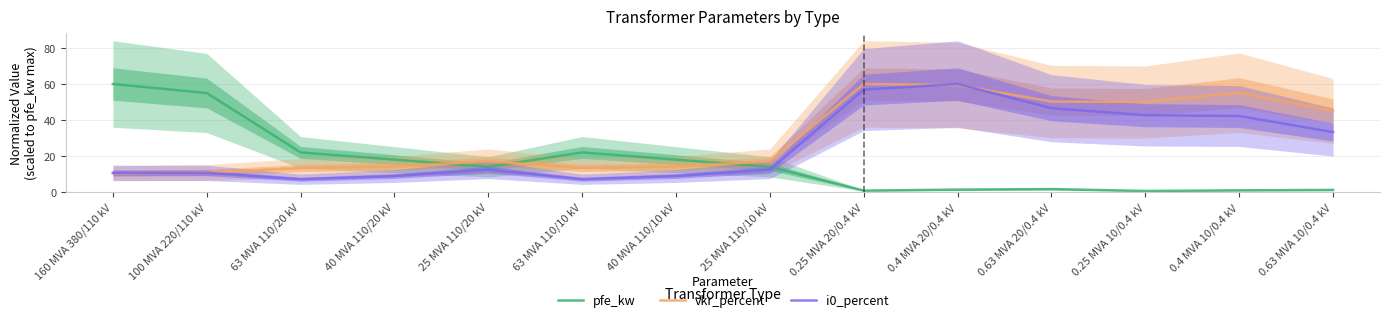

The value of vkr_percent at 0.63 MVA 20/0.4 kV is 33.4. True or false?

False